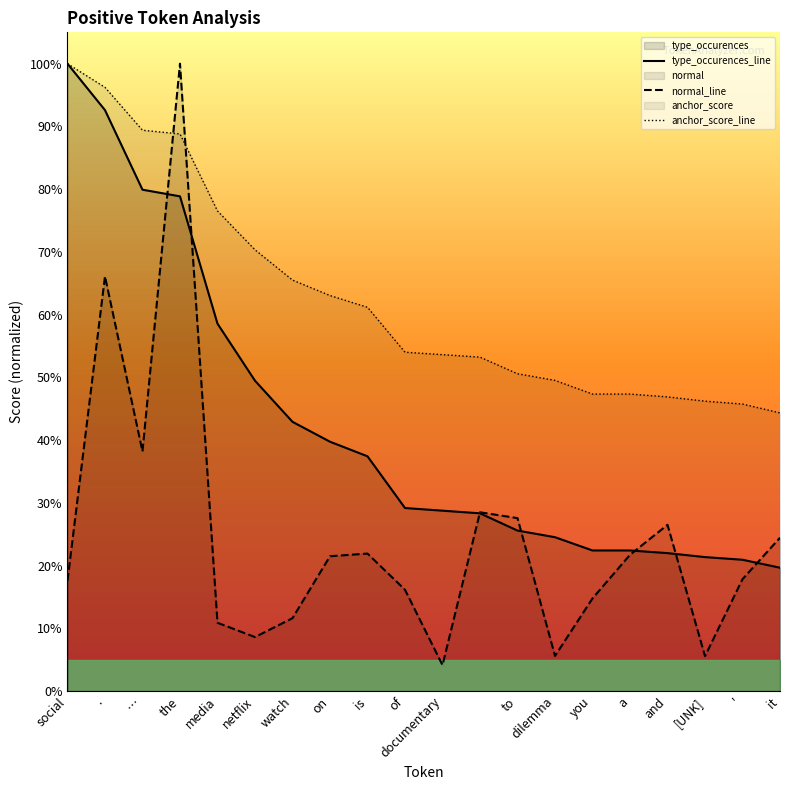

What is the approximate value of anchor_score_line at documentary?

53.6